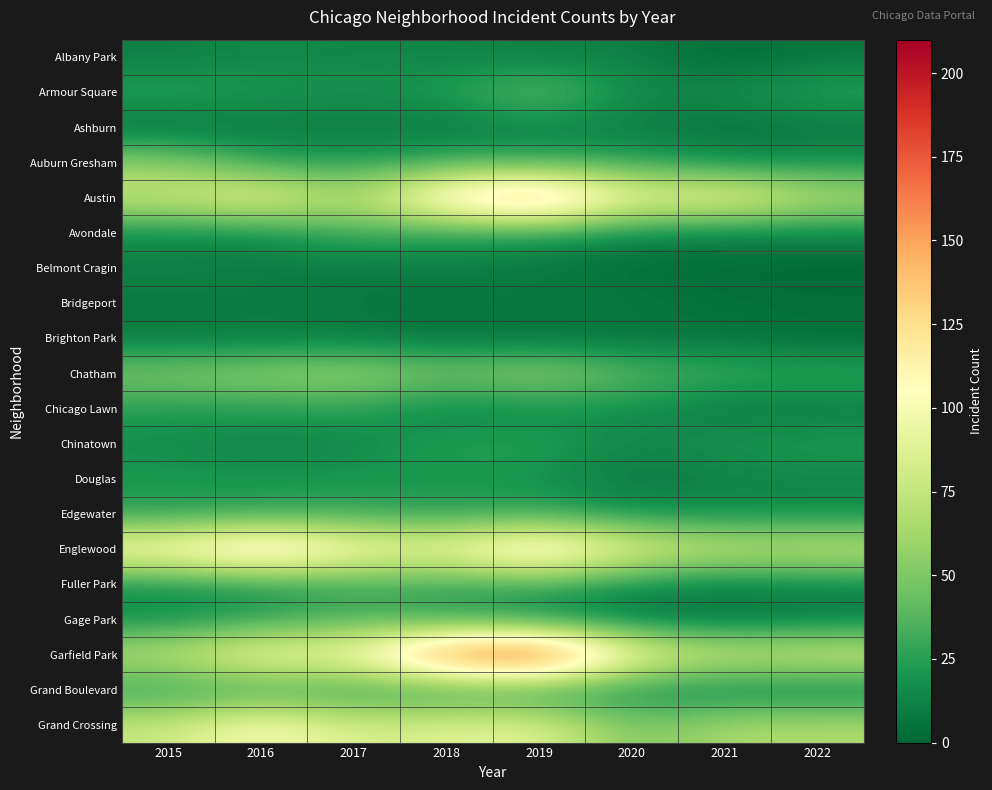

How many data points does each series have?

8